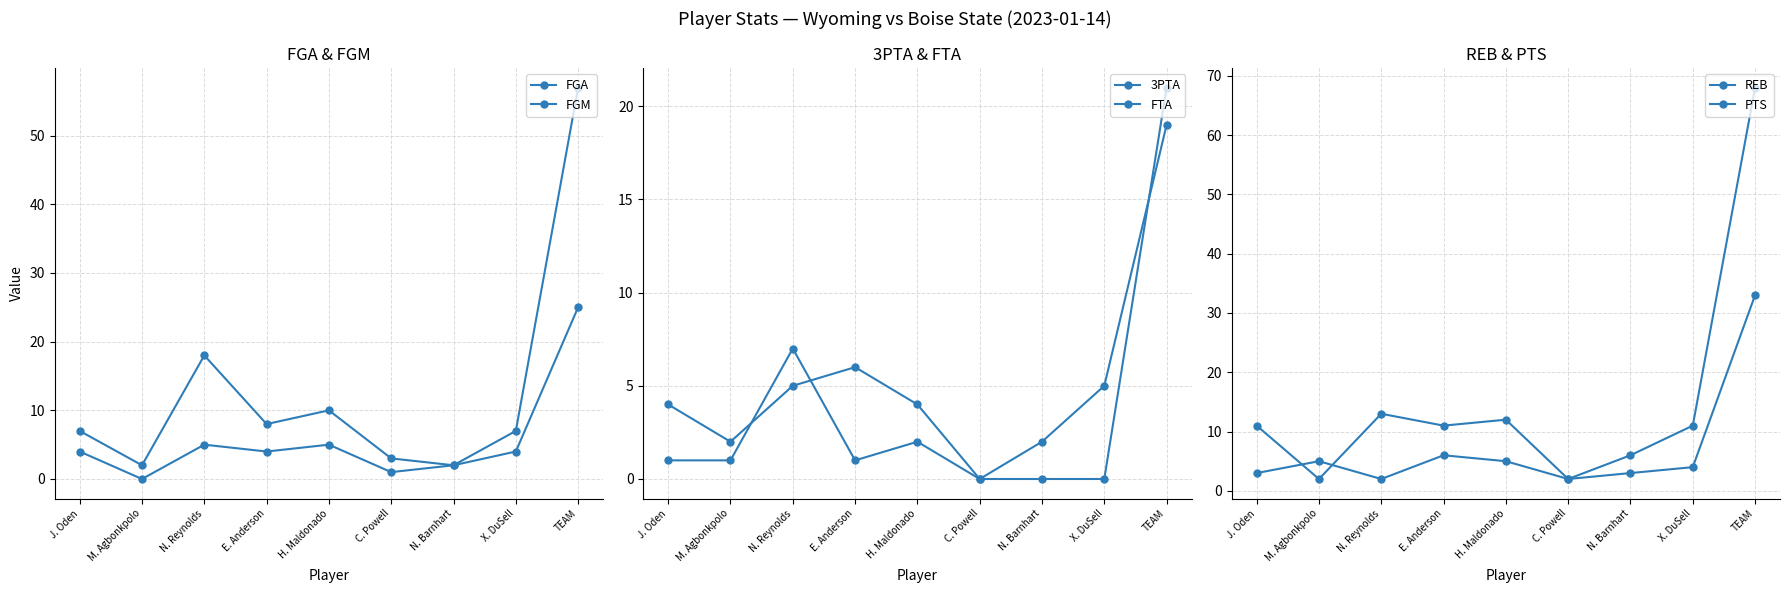

Which series has the widest spread of values?

PTS